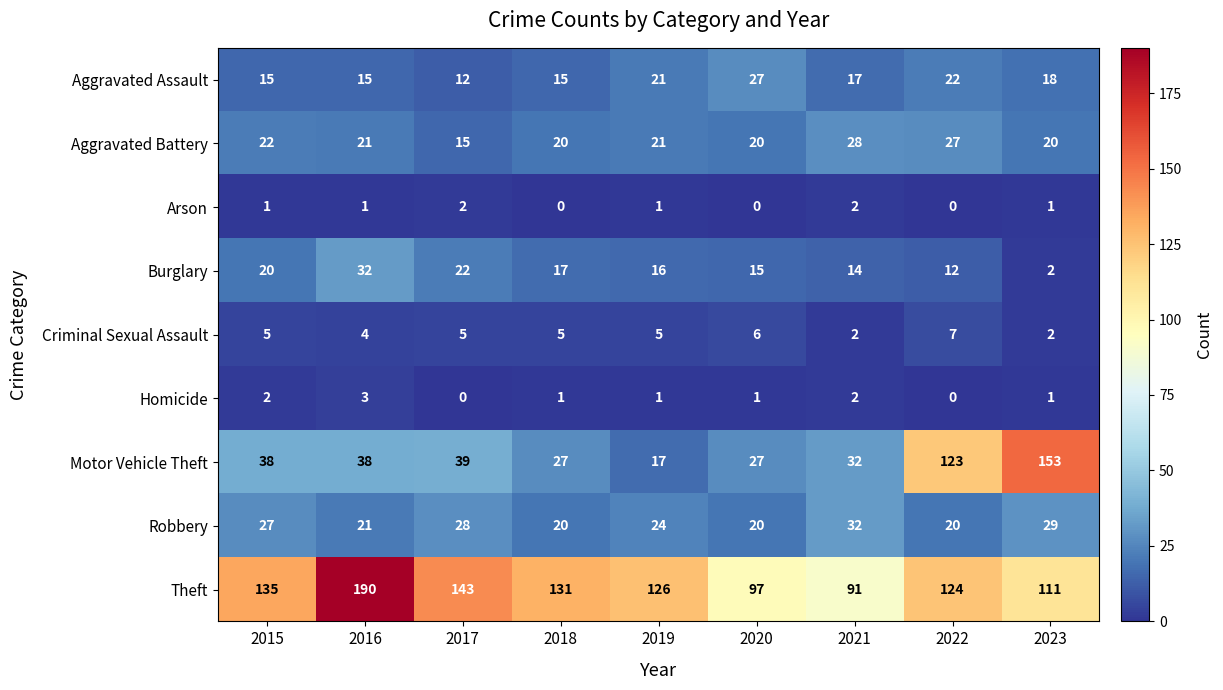

At which label does Theft first exceed 126?

2015